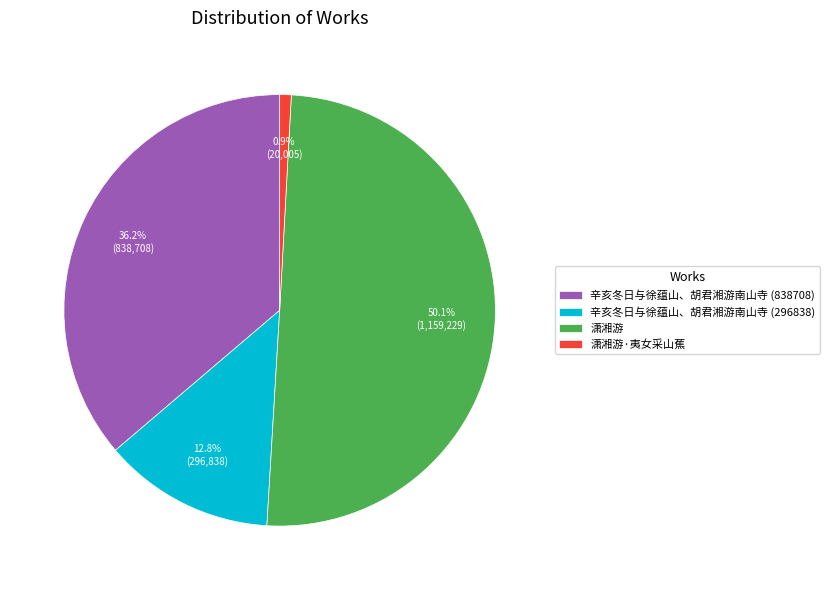

To the nearest percent, what is the combined percentage of 潇湘游·夷女采山蕉 and 潇湘游?

51%